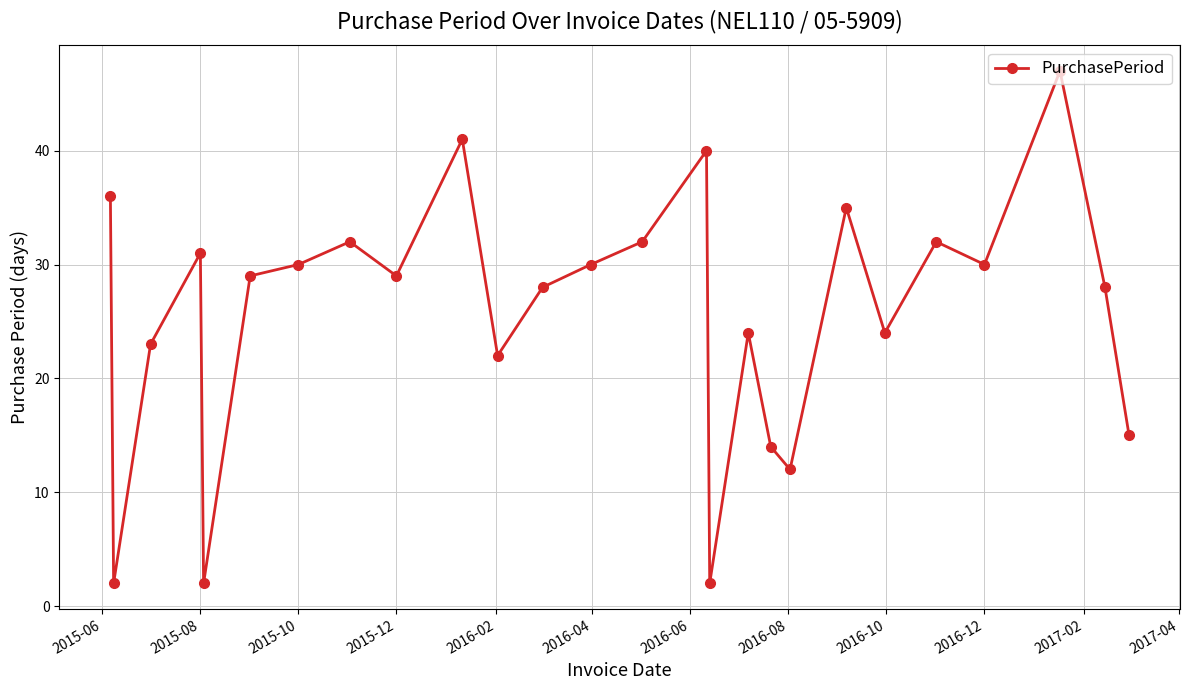

How many points are lower than both their immediate neighbors (excluding endpoints)?

8